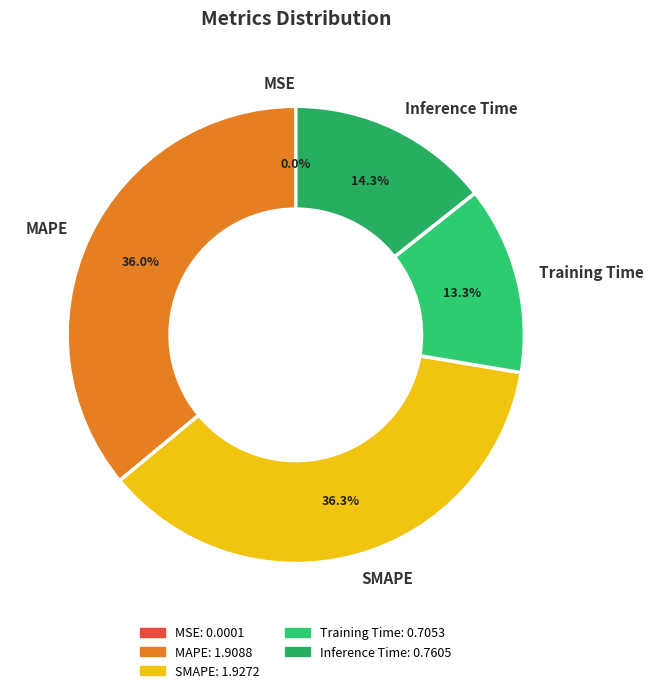

To the nearest percent, what percentage of the pie is Training Time?

13%